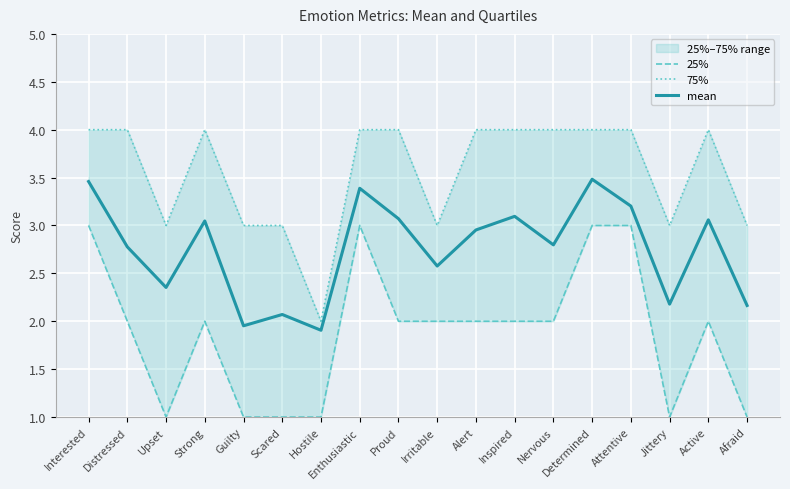

At how many categories does at least one series exceed 2?

17